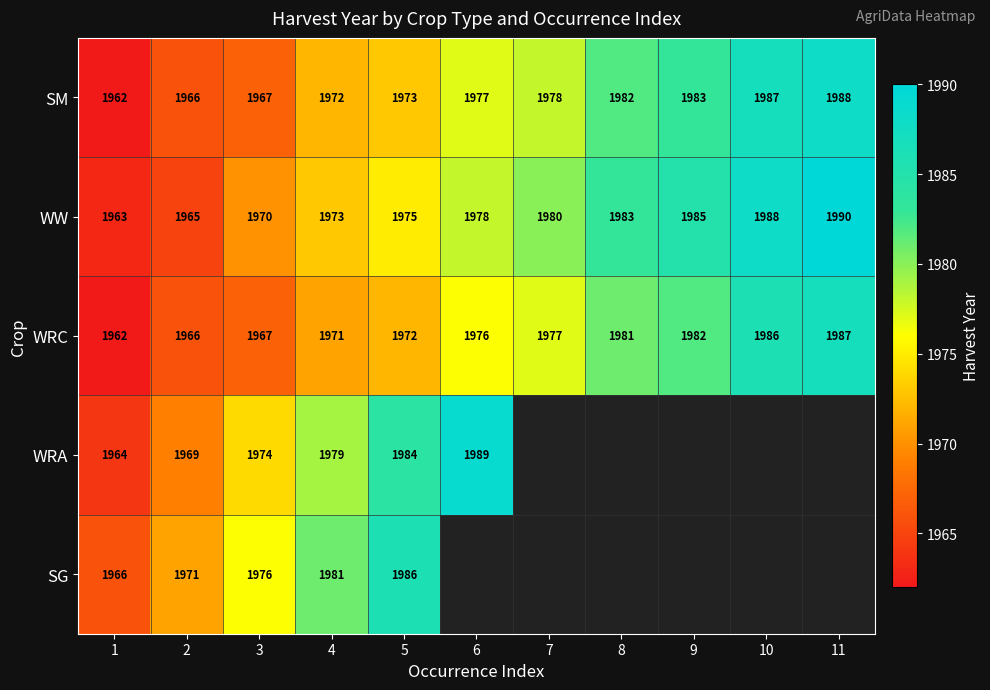

Is the value of WW at 9 greater than the value of WRC at 2?

Yes